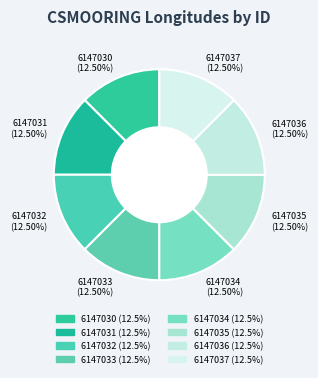

Does any single category account for the majority?

No